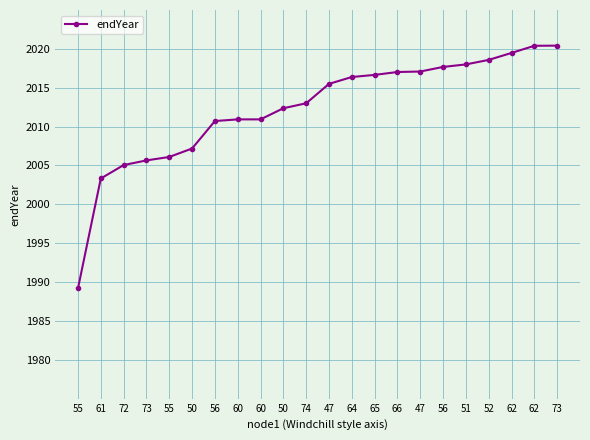

What is the value of the 3rd point from the left?

2005.1